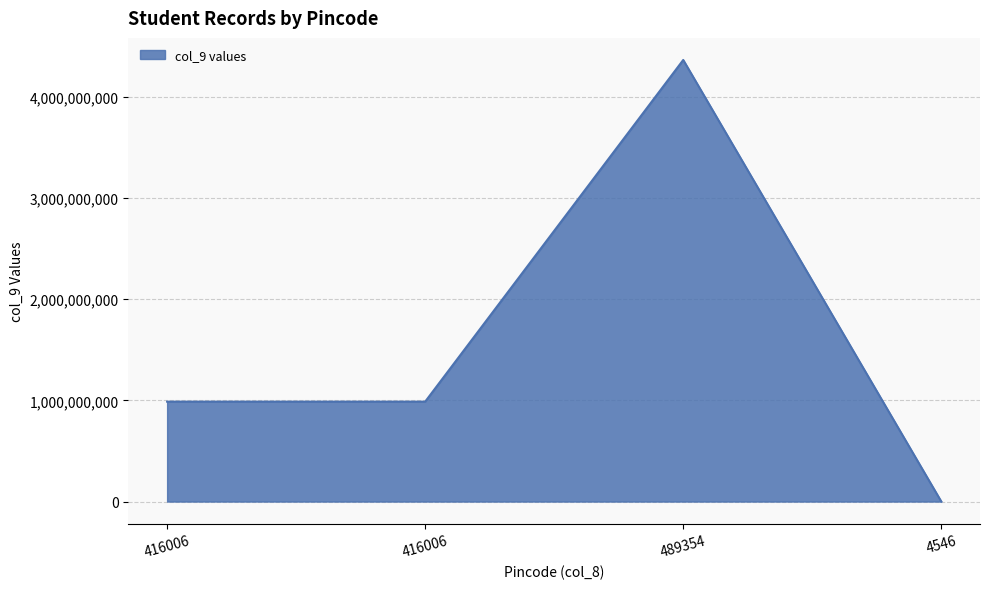

Does the chart display data point markers on the line(s)?

No